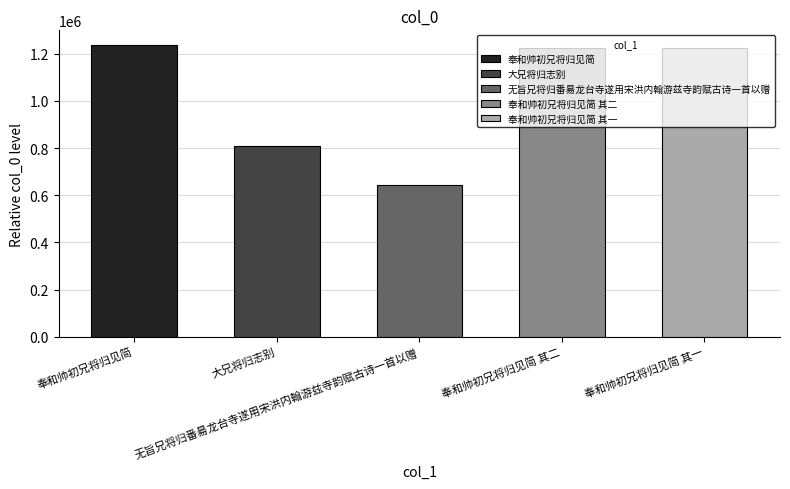

The value at 奉和帅初兄将归见简 其二 is 2185209. True or false?

False